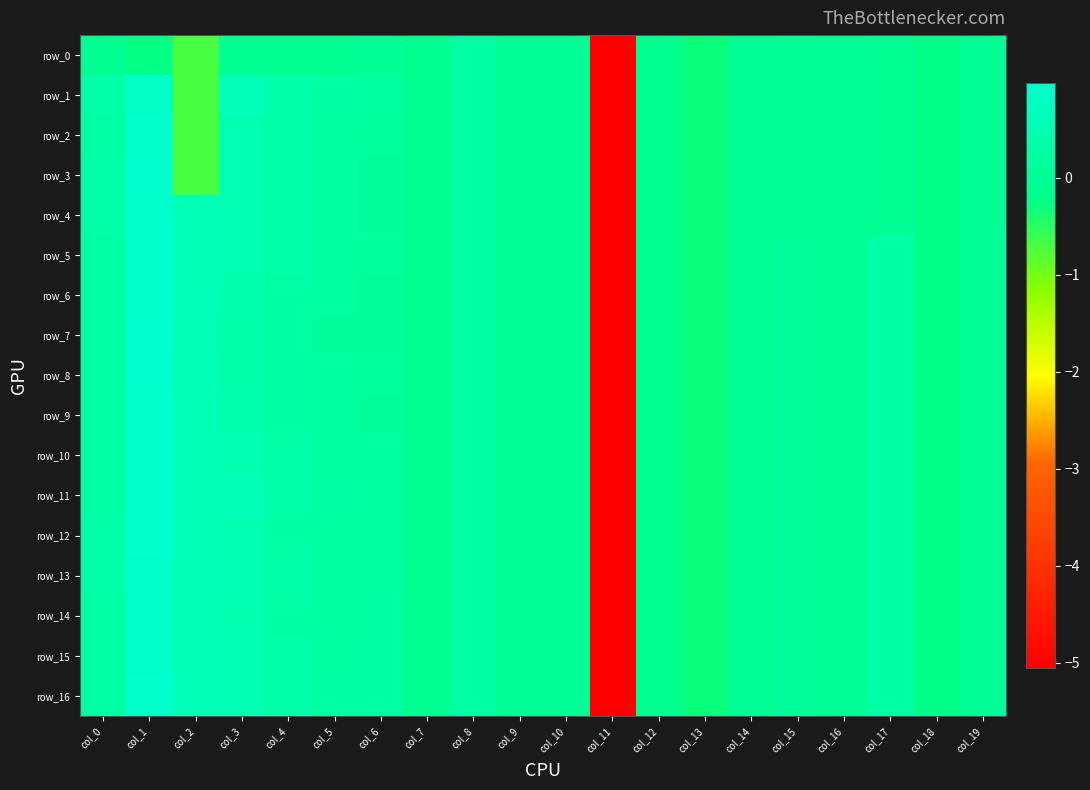

How many values in row_4 are above zero?

9